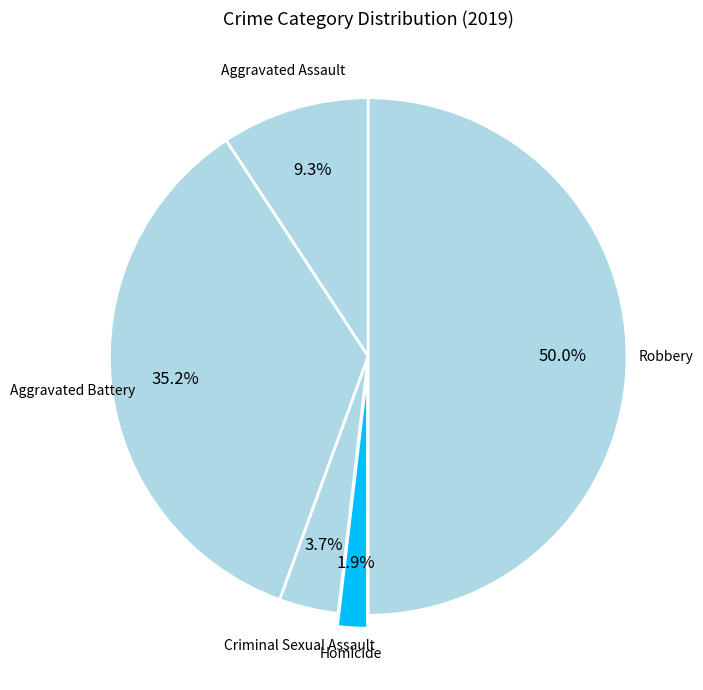

How many segments does this pie chart have?

5